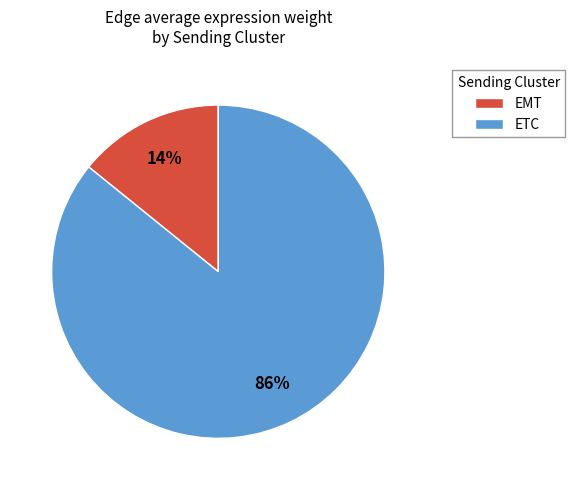

To the nearest percent, what is the difference between the ETC and EMT slice percentages?

72%